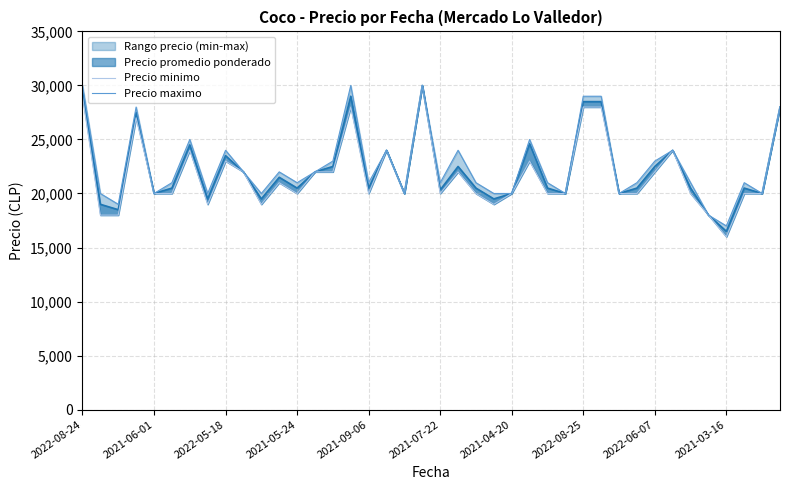

Which series has the largest total across all categories?

Precio maximo